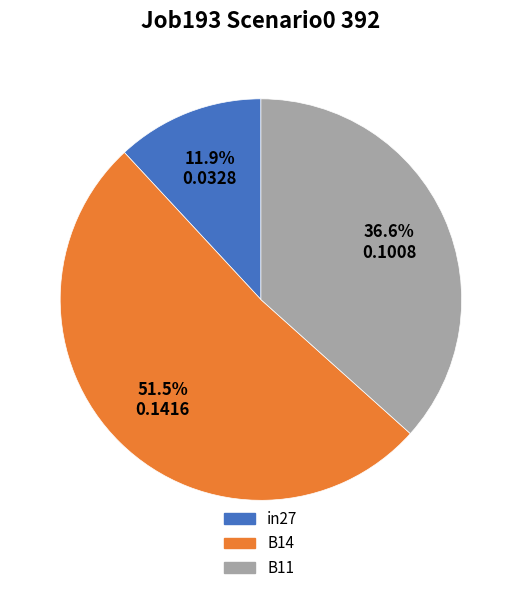

What is the majority slice?

B14